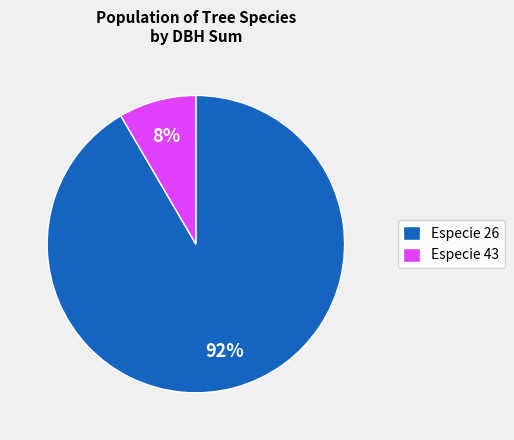

How many slices are in this pie chart?

2